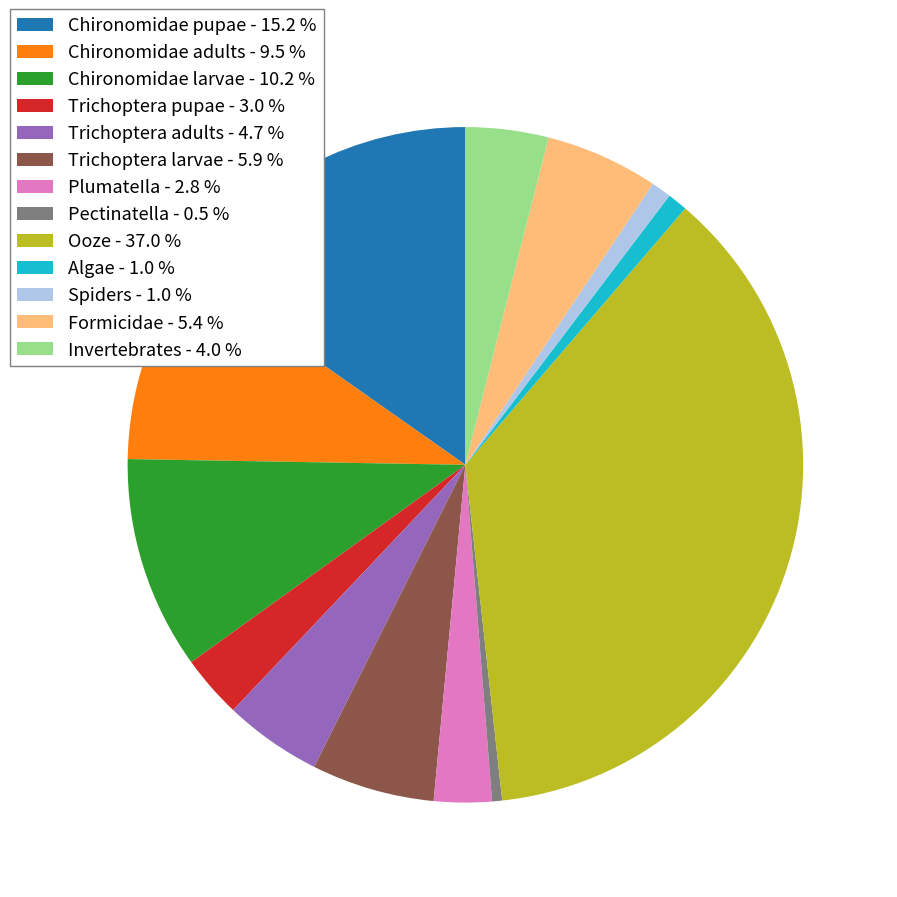

Which category has the biggest portion of the pie?

Ooze